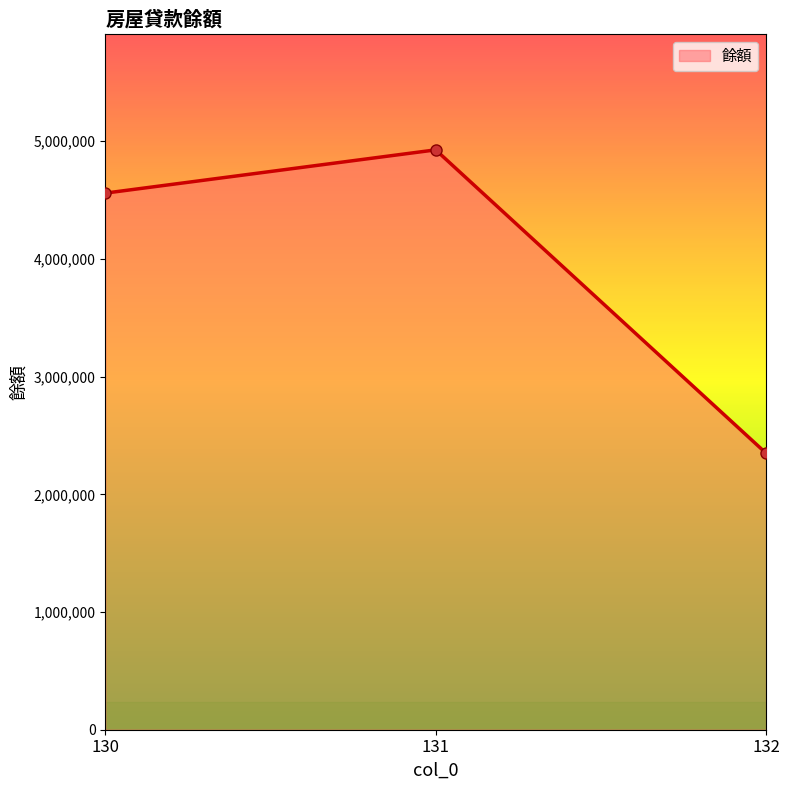

Reading right to left, list all the values displayed in this chart.

2349350	4926564	4559066